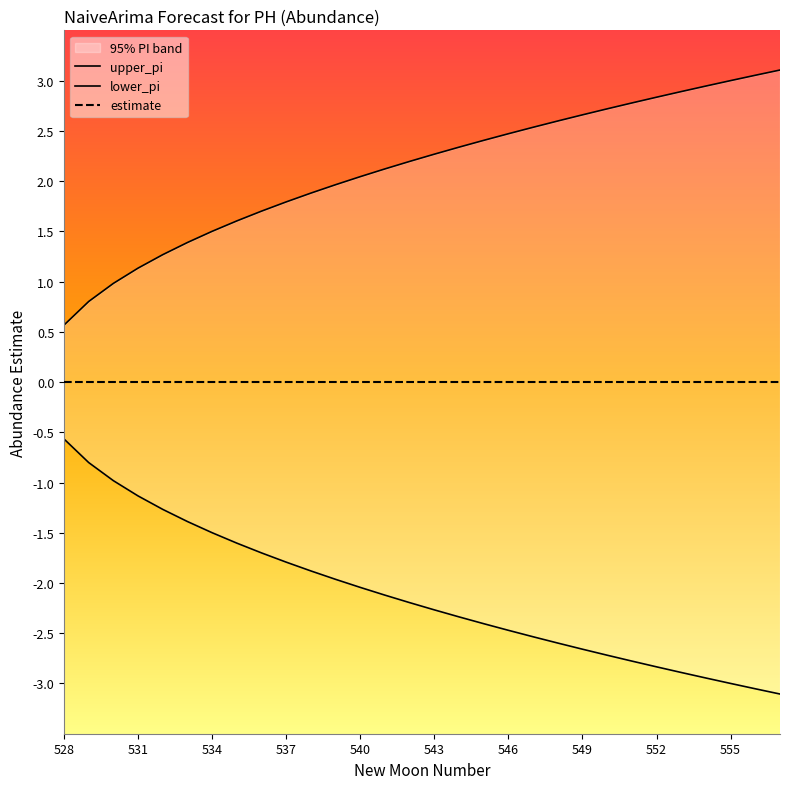

The lower_pi series shows -3.1 at 28. True or false?

True